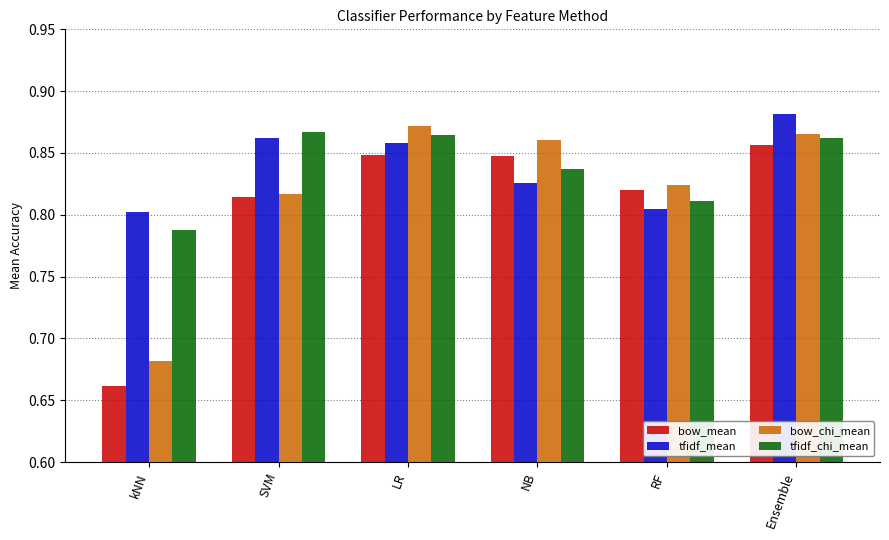

Which series has the largest range (max minus min)?

bow_mean